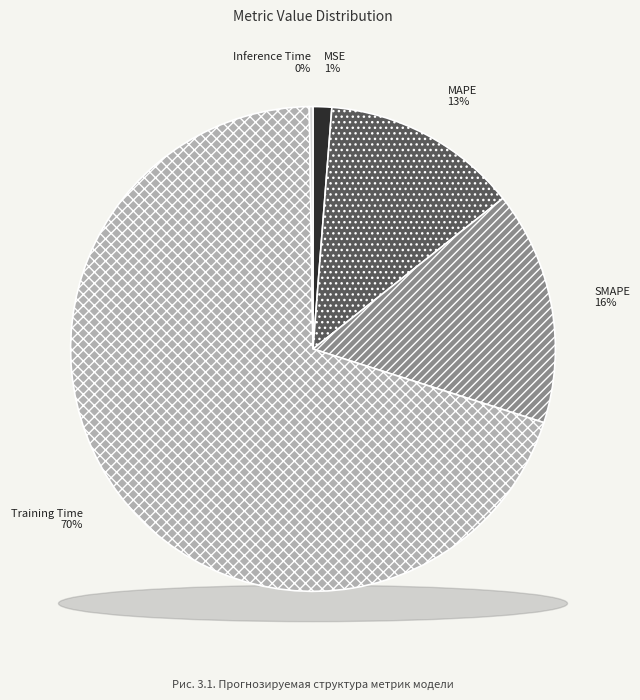

Rank the categories by value from lowest to highest.

Inference Time, MSE, MAPE, SMAPE, Training Time